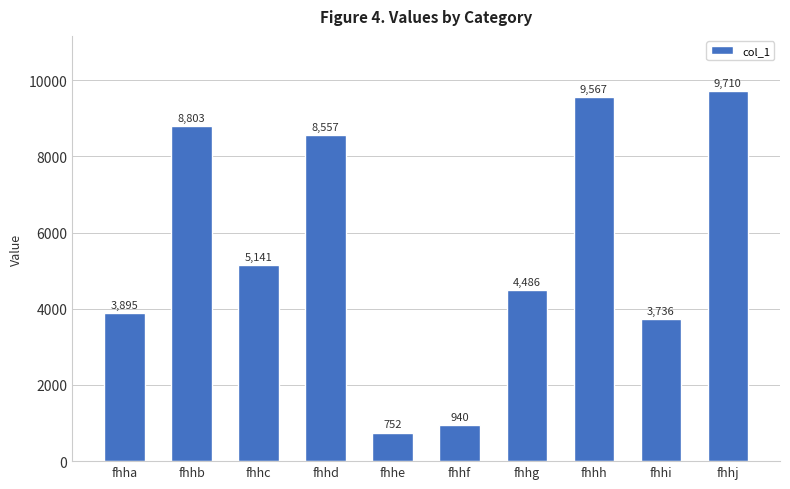

Read the value at fhha, to the nearest 50.

3900